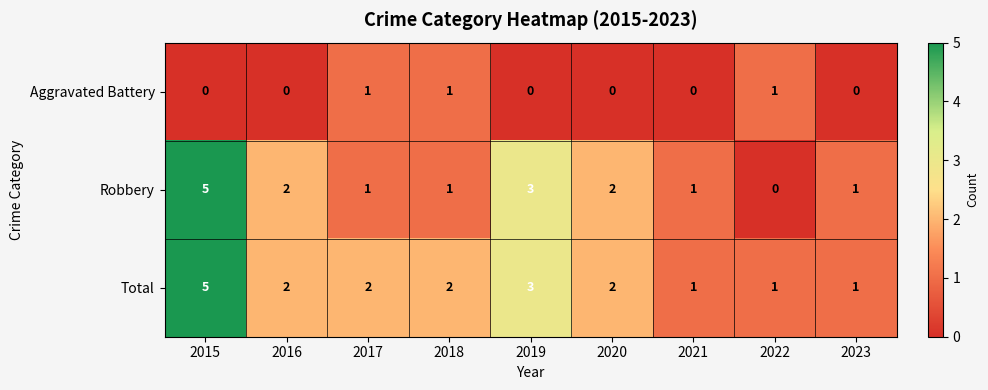

What is the sum of the Robbery values at 2017 and 2016?

3